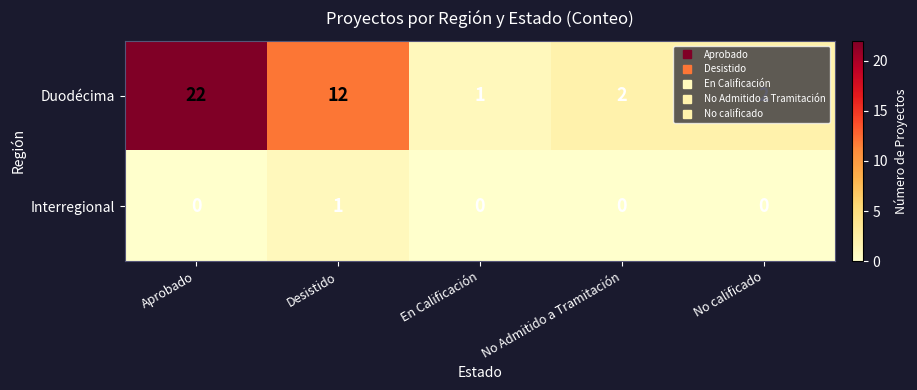

The value of Duodécima at No Admitido a Tramitación is 3. True or false?

False